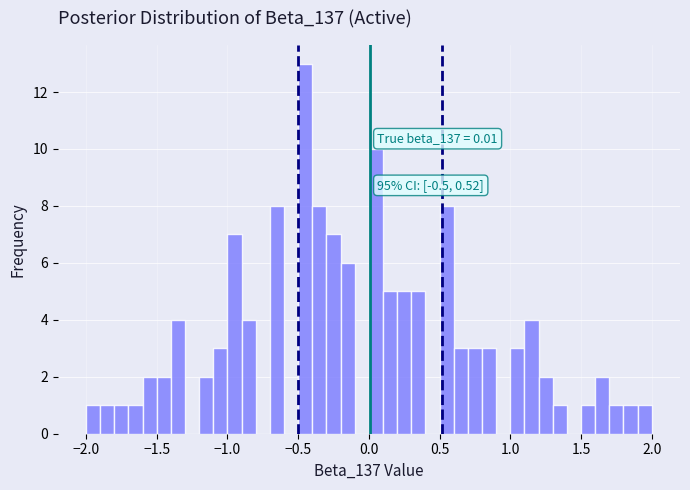

Read against the x-axis, roughly where is the centre of the tallest bar?

-0.45